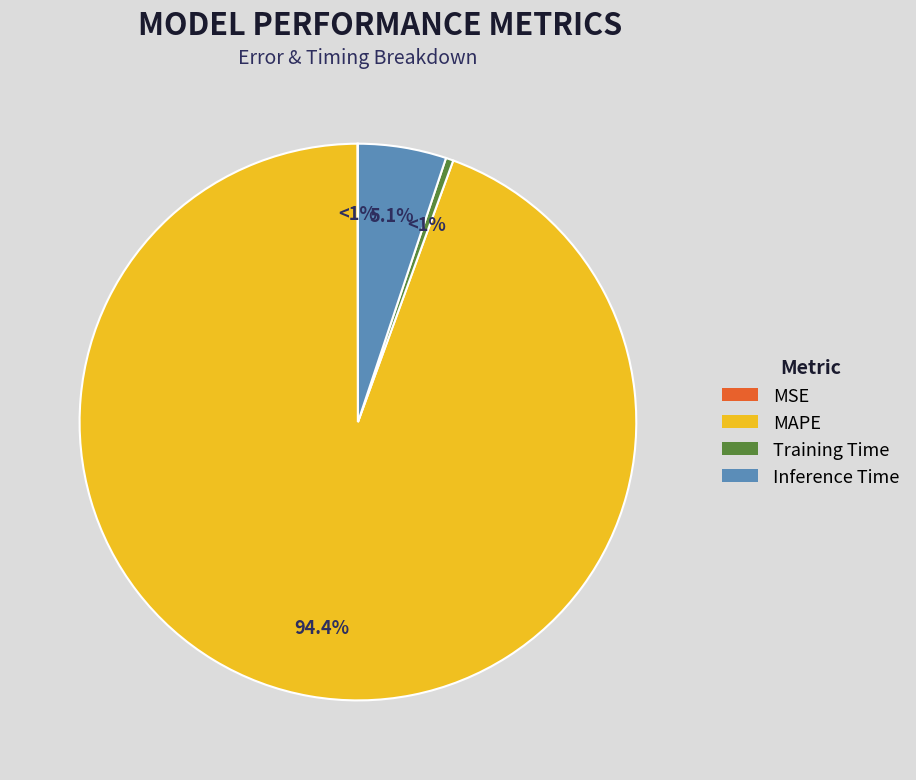

Does Inference Time represent more than half of the total?

No